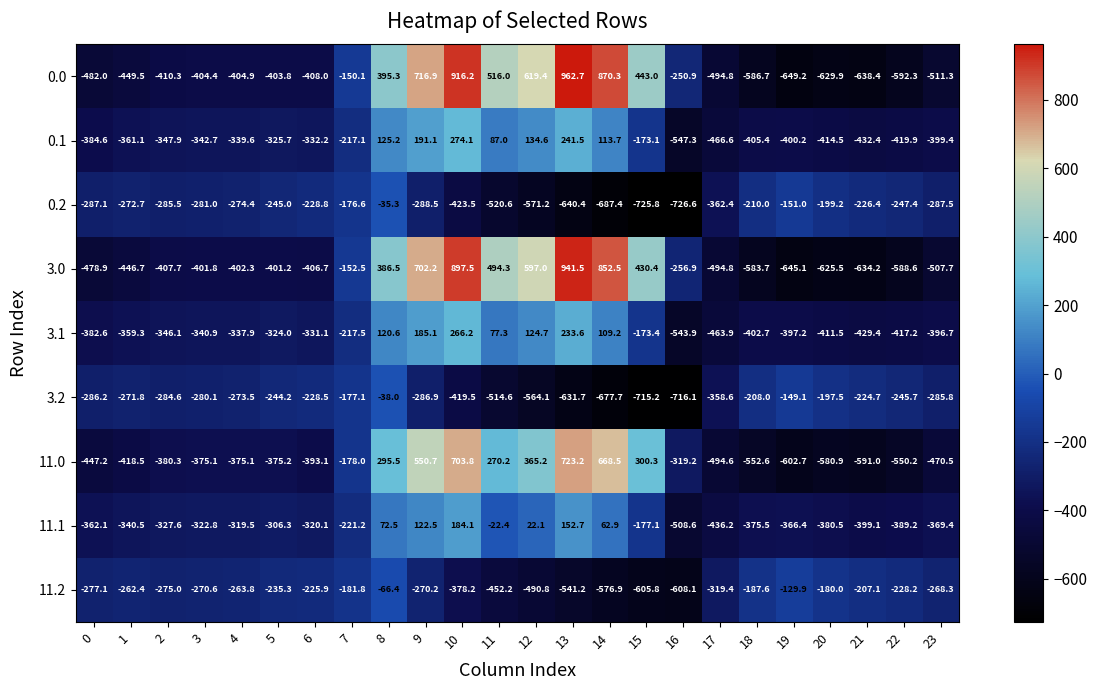

True or false: 3.1 has a value of -90.4 at 0.

False